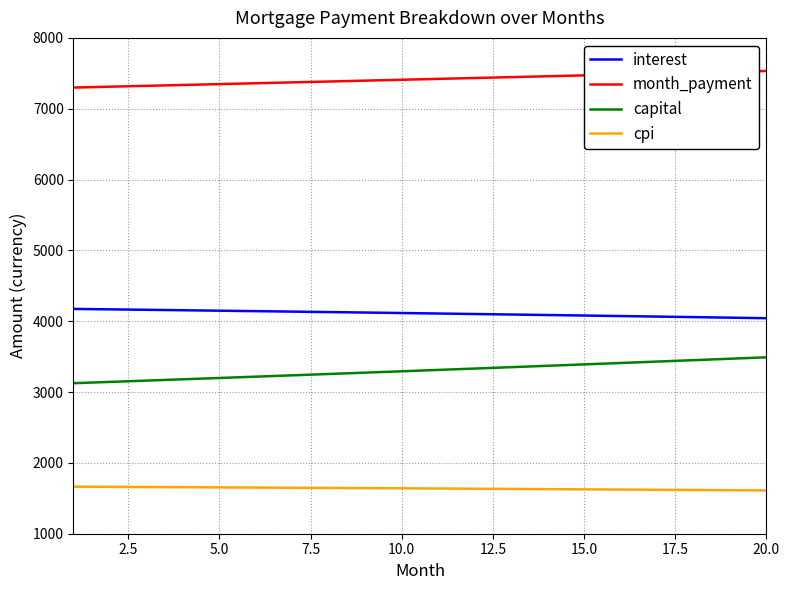

True or false: interest and cpi intersect in this chart.

False